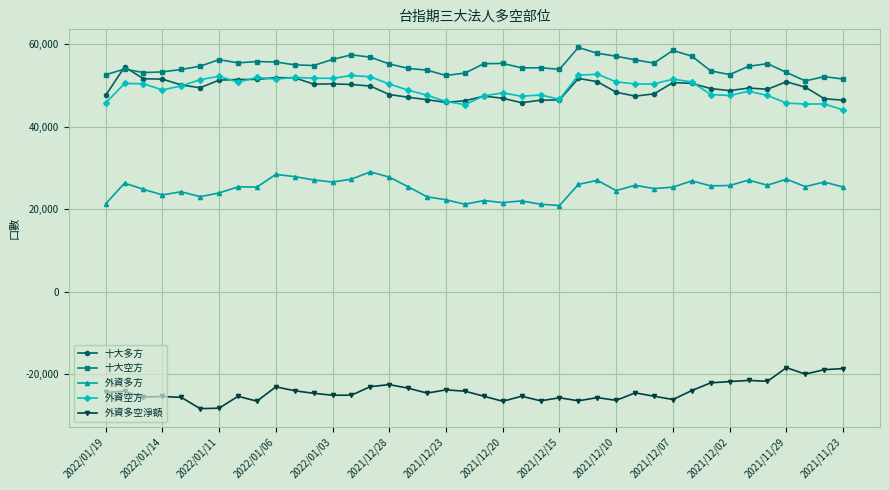

How many lines are shown in the chart?

5